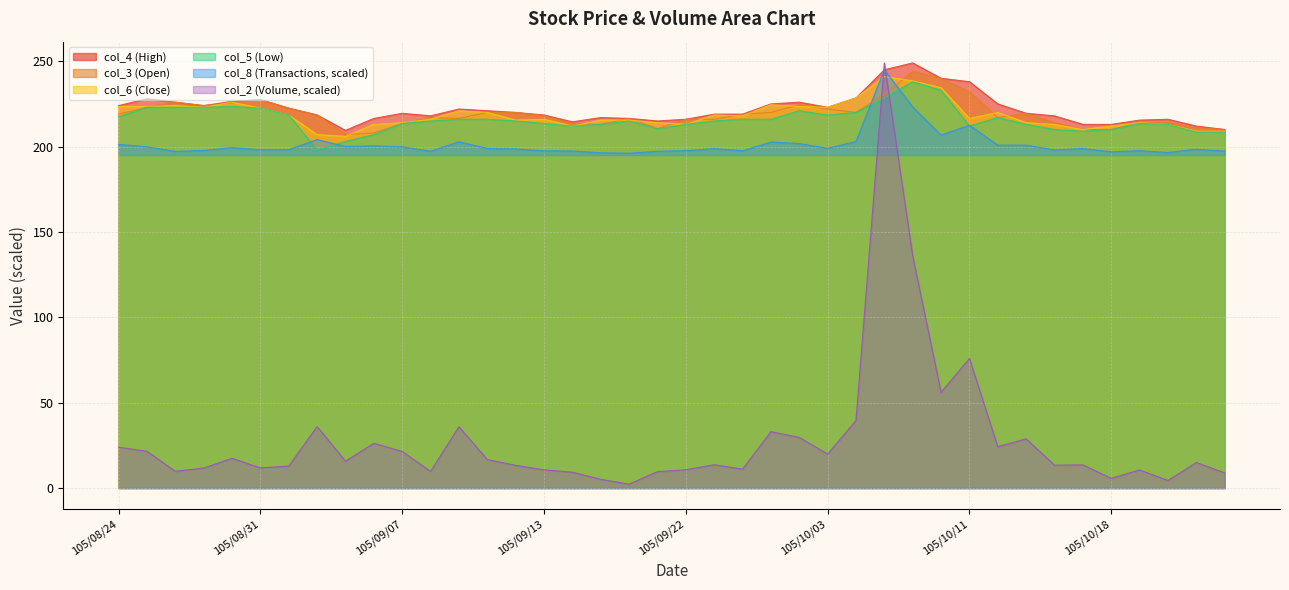

At which label is col_3 closest to 225?

105/08/30